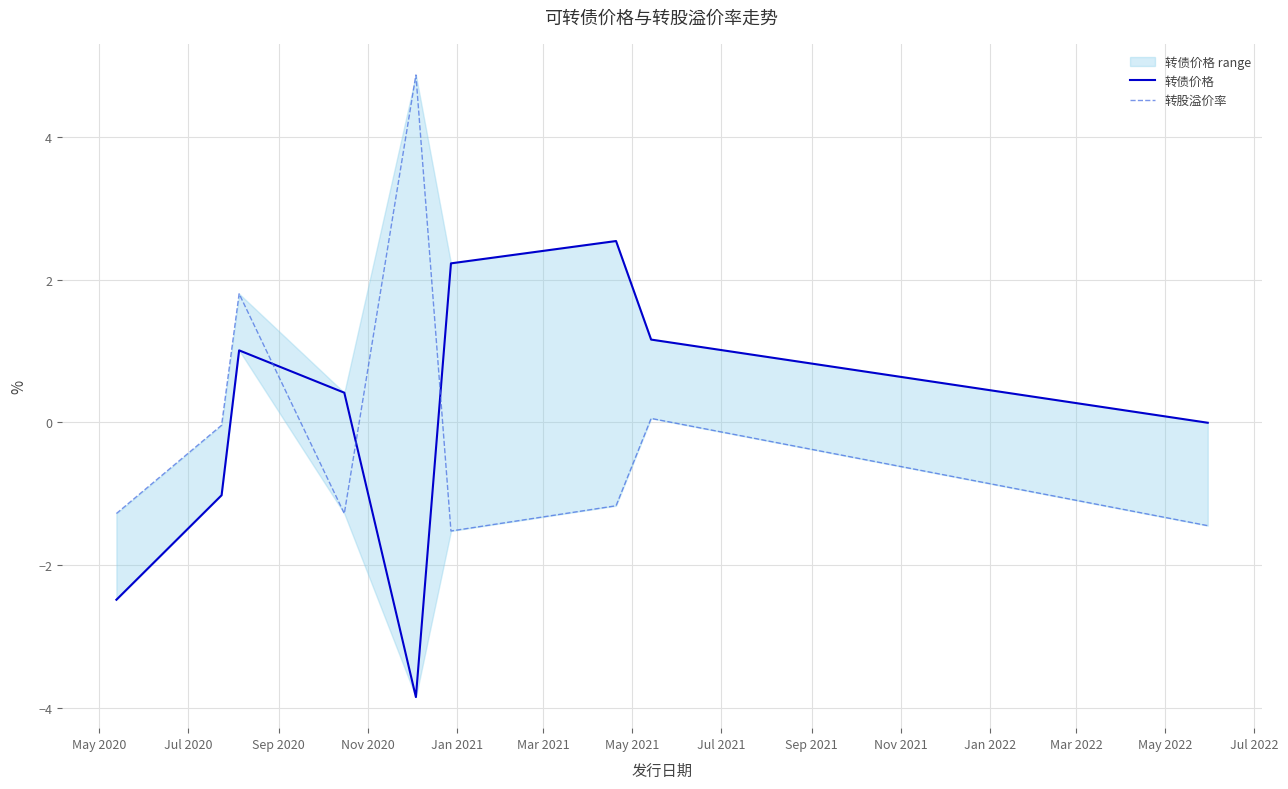

What are all the series names shown in the legend?

转债价格, 转股溢价率